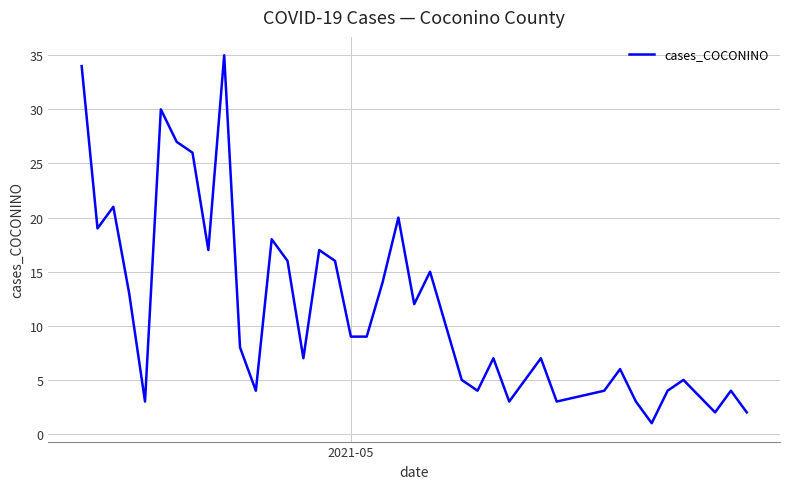

What is the difference between the maximum and minimum values?

34